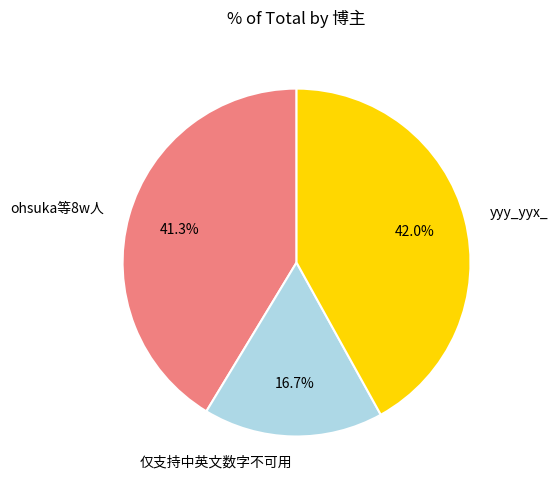

To the nearest percent, what is the difference between the 仅支持中英文数字不可用 and yyy_yyx_ slice percentages?

25%